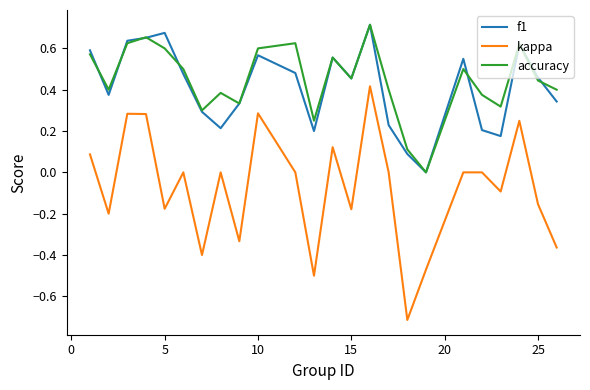

Which series has the widest spread of values?

kappa